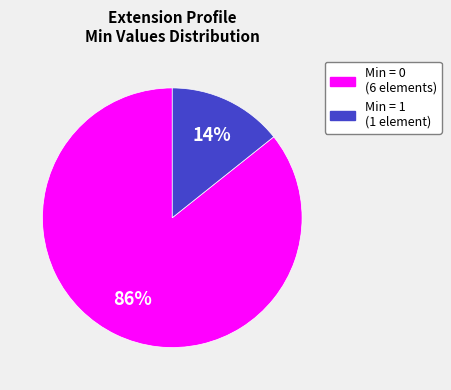

To the nearest percent, what is the average slice percentage?

50%